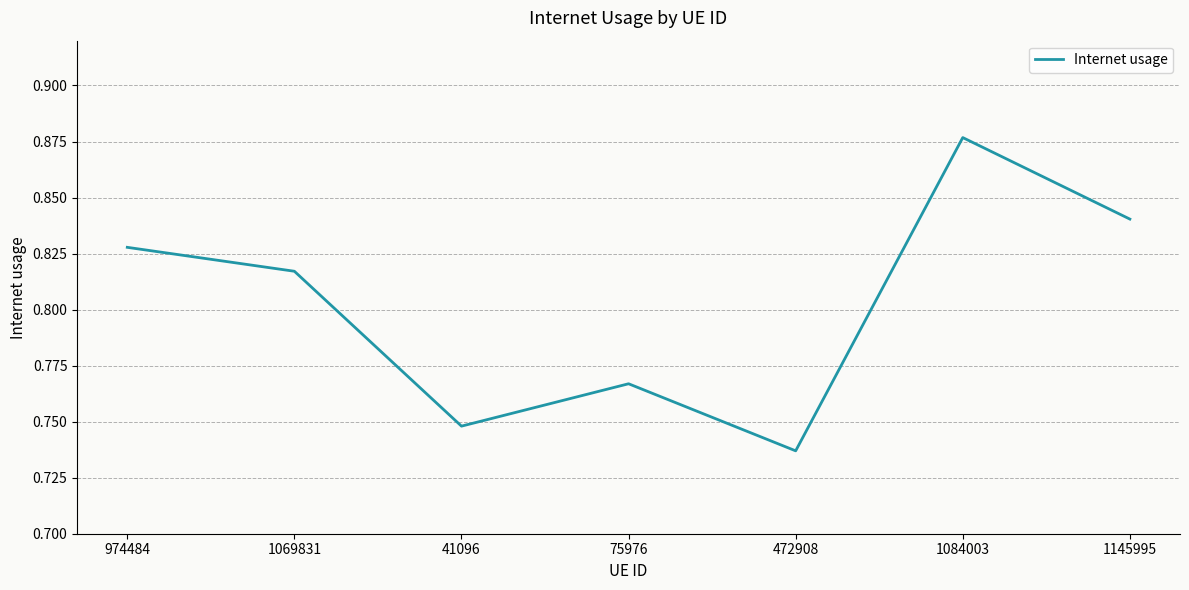

What is the difference between the maximum and minimum values?

0.1